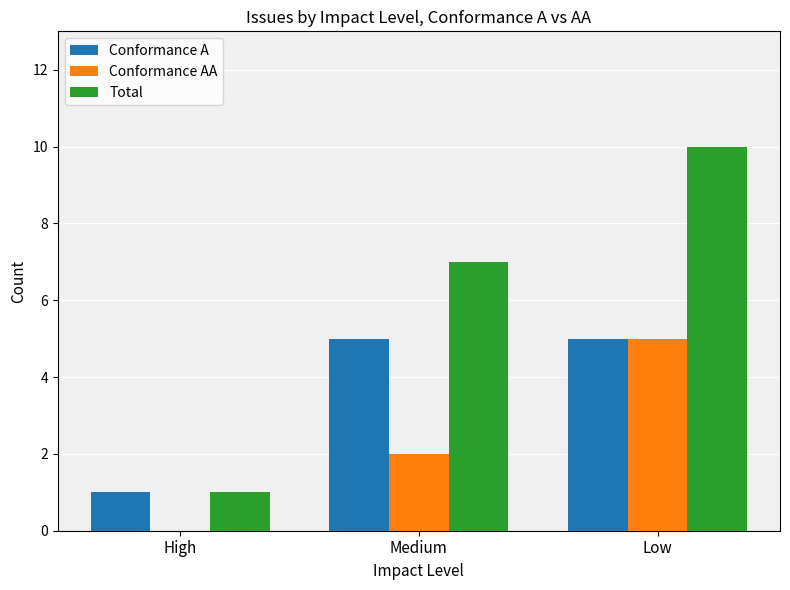

What is the difference between the Conformance A values at High and Low?

4